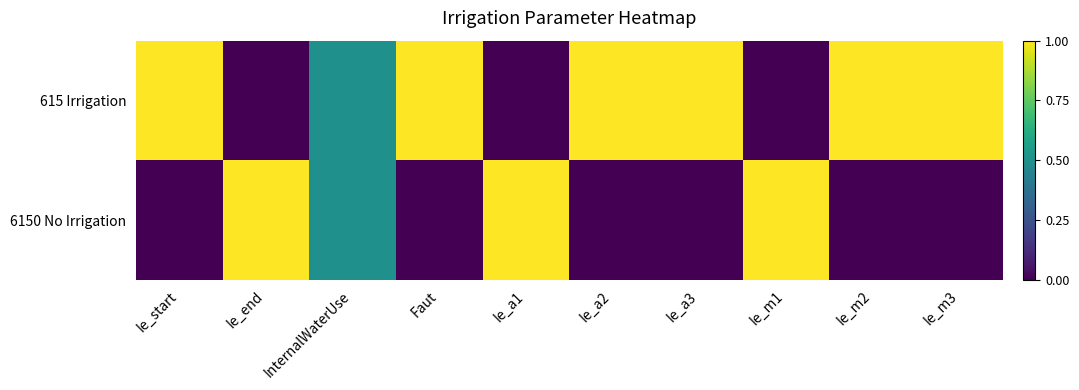

Reading left to right, transcribe all the data shown in this chart.

615 Irrigation: Ie_start=1.0	Ie_end=0.0	InternalWaterUse=0.5	Faut=1.0	Ie_a1=0.0	Ie_a2=1.0	Ie_a3=1.0	Ie_m1=0.0	Ie_m2=1.0	Ie_m3=1.0
6150 No Irrigation: Ie_start=0.0	Ie_end=1.0	InternalWaterUse=0.5	Faut=0.0	Ie_a1=1.0	Ie_a2=0.0	Ie_a3=0.0	Ie_m1=1.0	Ie_m2=0.0	Ie_m3=0.0